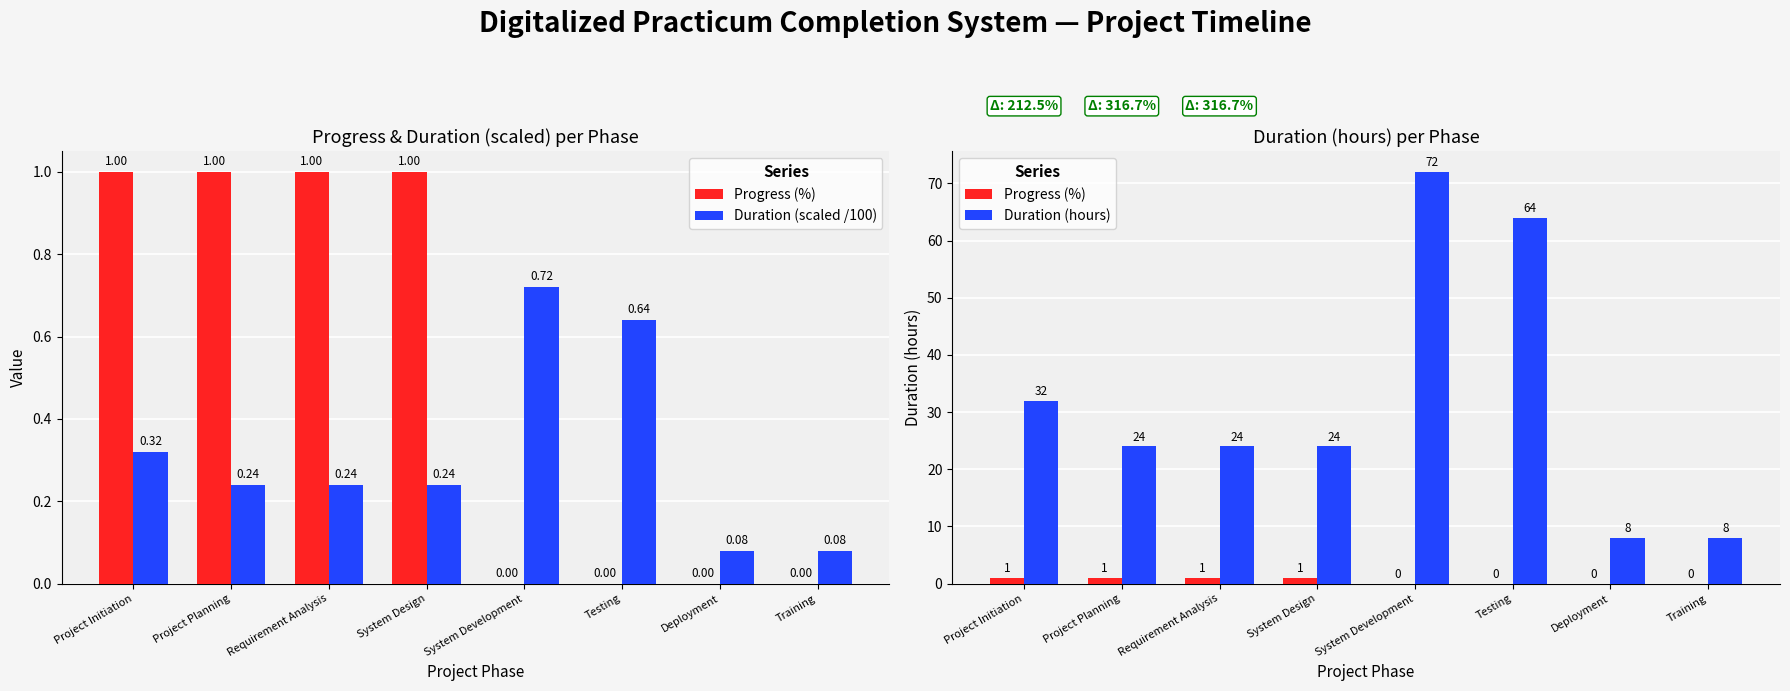

What is the sum of all Progress (%) values?

4.0